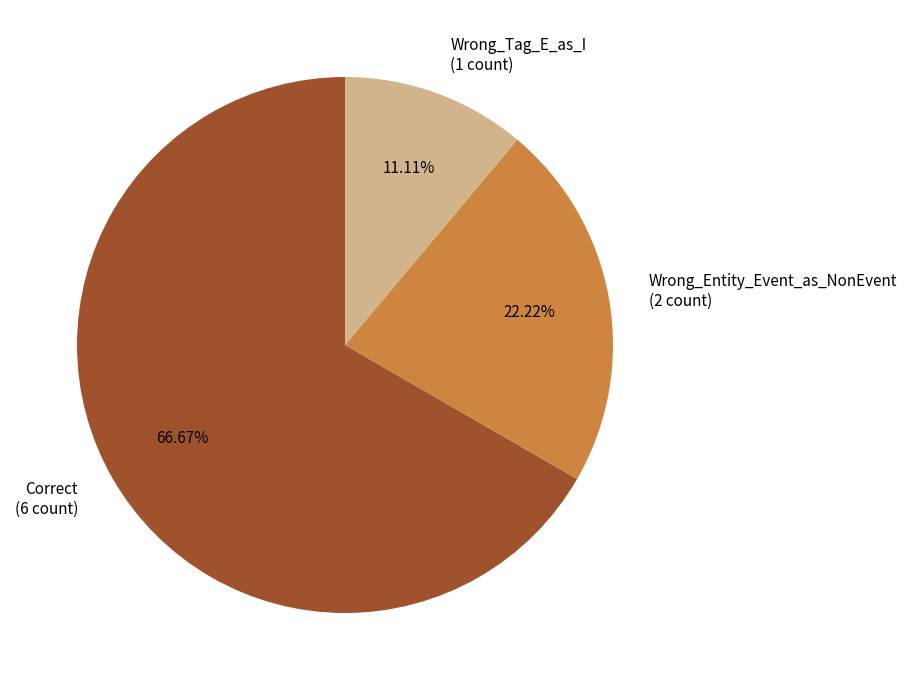

Between Correct and Wrong_Tag_E_as_I, which is larger?

Correct